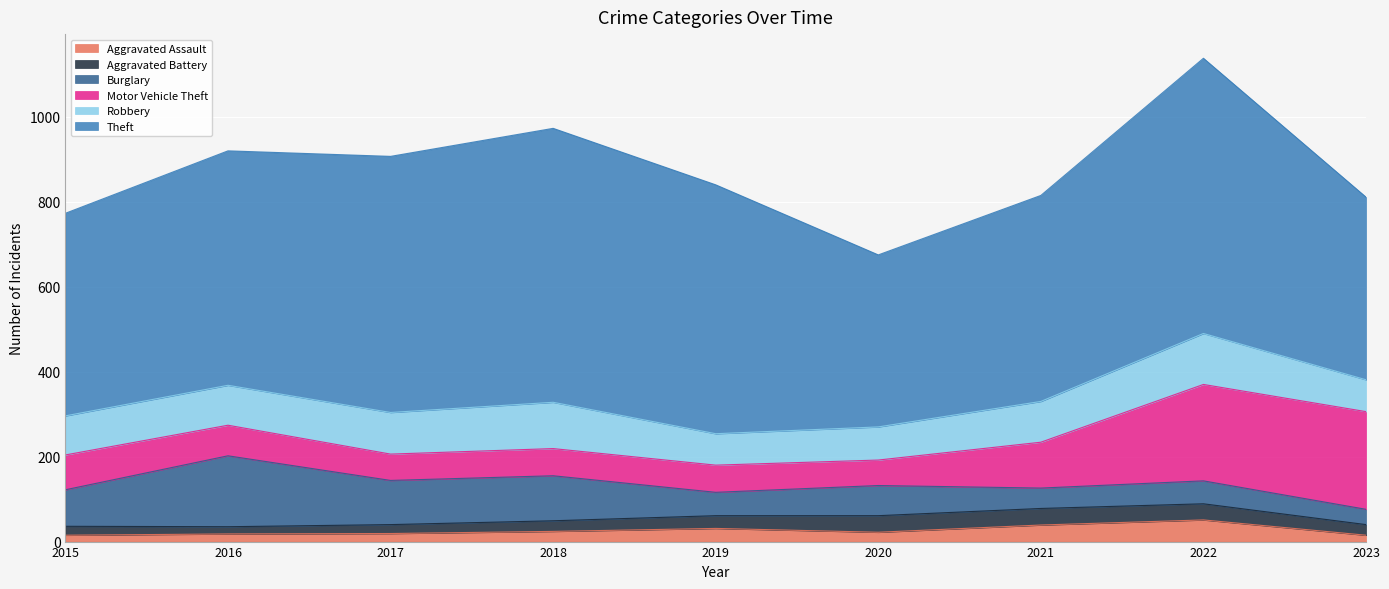

Rank the categories by Aggravated Battery value from highest to lowest.

2020, 2021, 2022, 2019, 2018, 2023, 2015, 2017, 2016